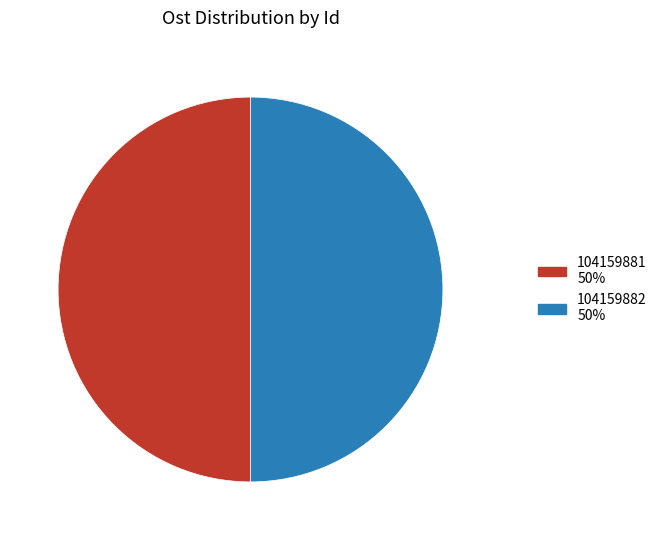

Approximately how many times larger is the value at 104159881 50% compared to 104159882 50%?

1.0